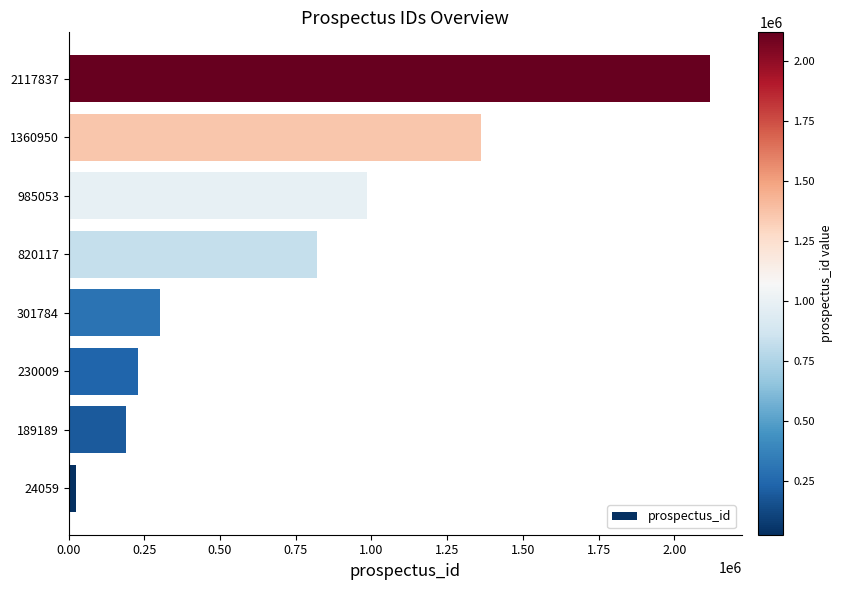

What is the change in value from 301784 to 820117?

+518333